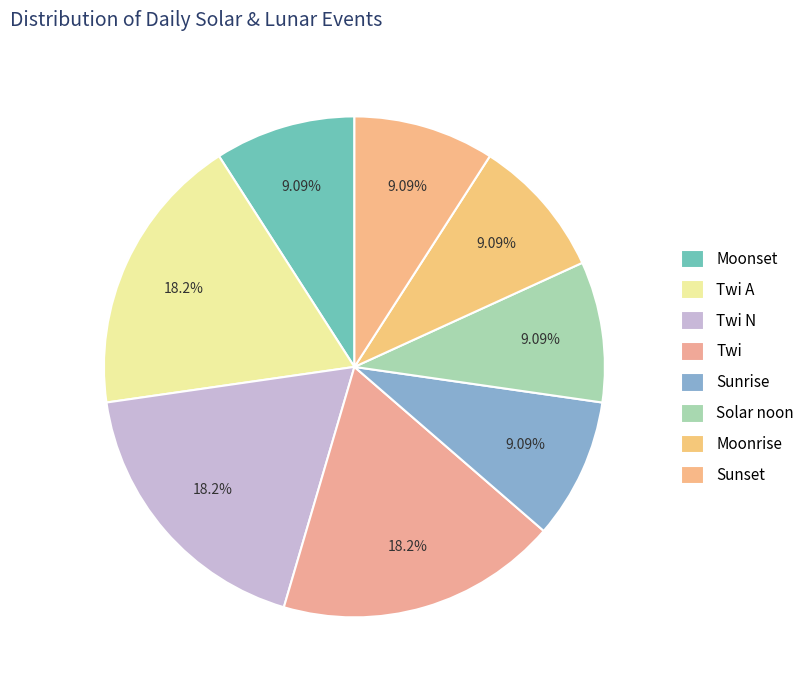

The Sunset slice represents 16% of the pie. True or false?

False